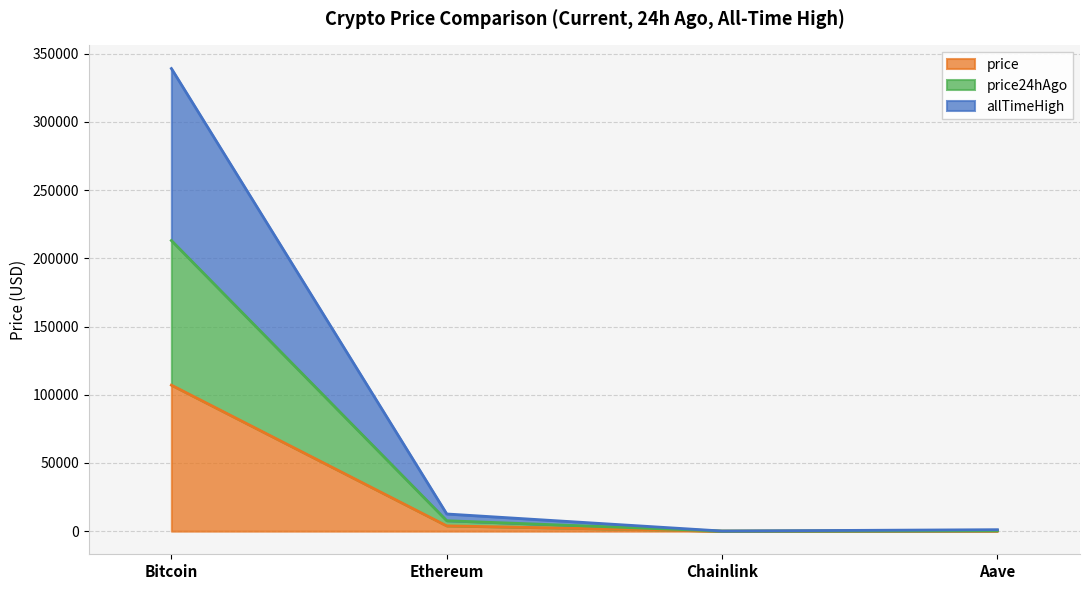

What is the label of the 2nd point from the right?

Chainlink